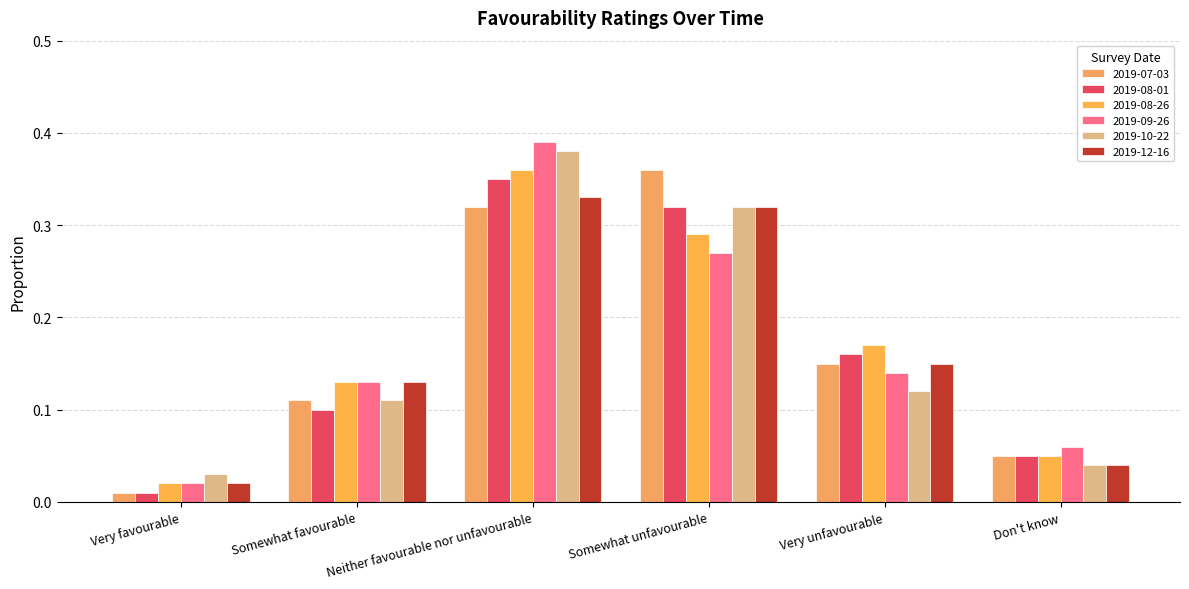

What is the sum of the 2019-07-03 values at Somewhat favourable and Very favourable?

0.1